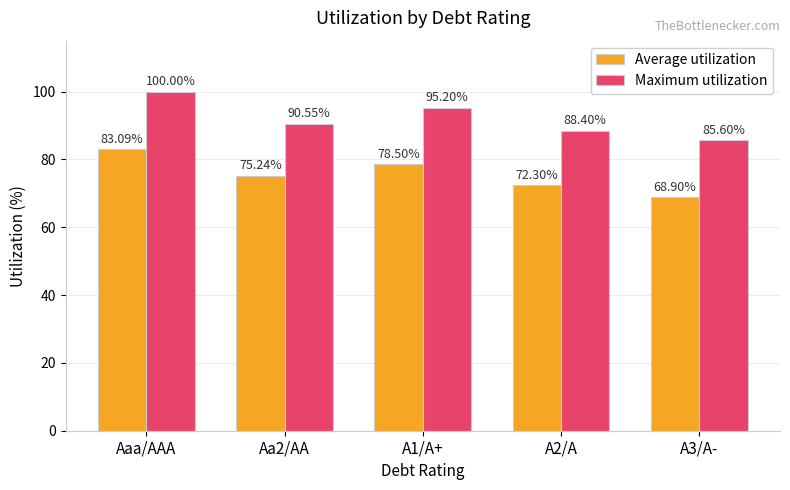

Rank the series at A3/A- from highest to lowest value.

Maximum utilization, Average utilization